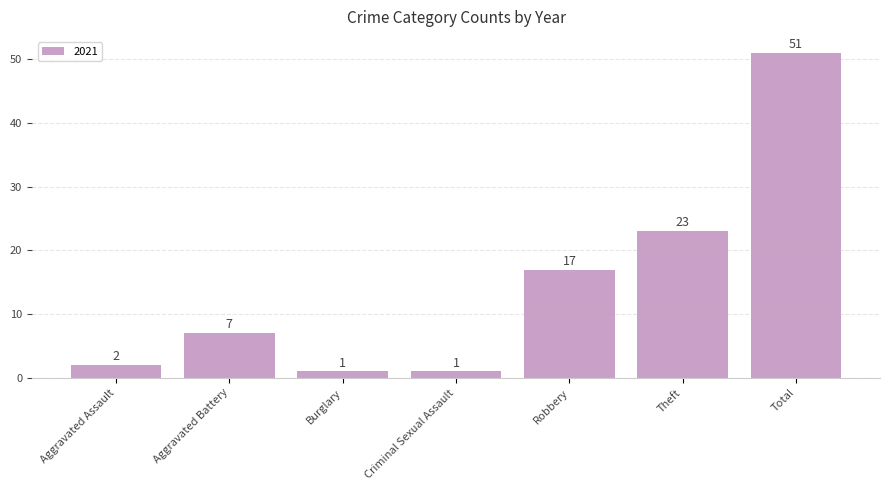

What value does the data have at Theft, to the nearest 10?

20